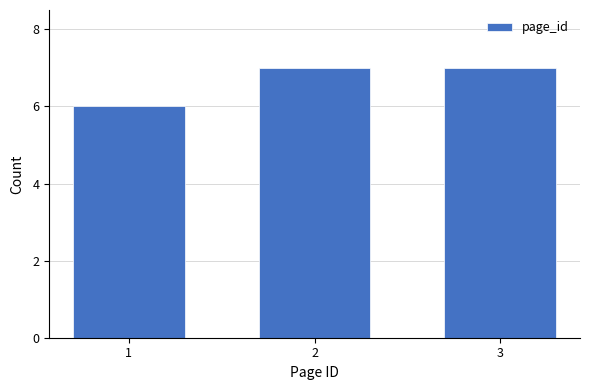

Reading right to left, extract all data points from this chart.

7	7	6